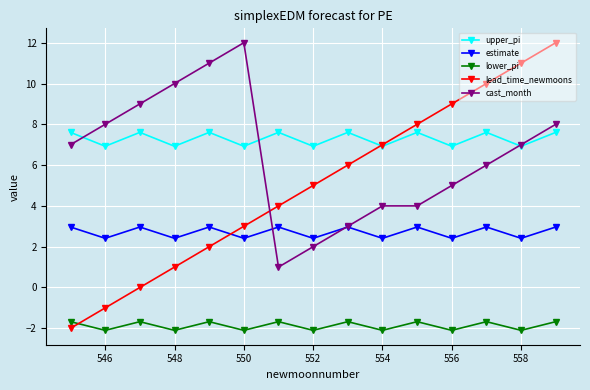

What is the minimum value shown in the chart?

-2.1